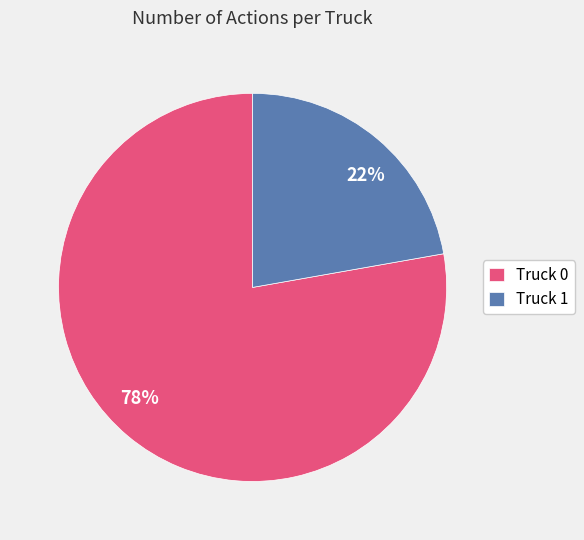

To the nearest percent, what portion does Truck 0 represent?

78%